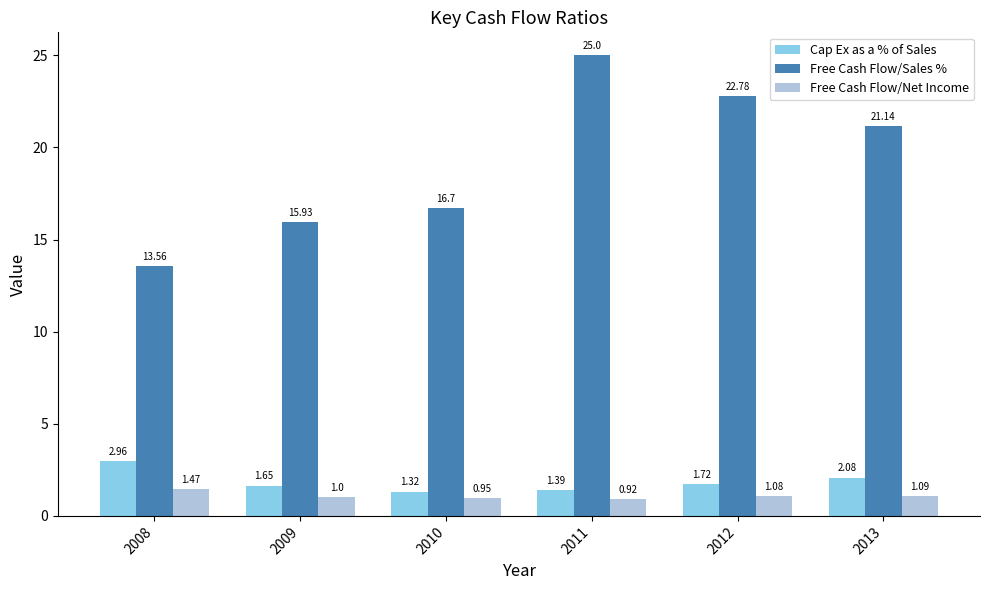

List the labels in order of Free Cash Flow/Sales % value, smallest first.

2008, 2009, 2010, 2013, 2012, 2011